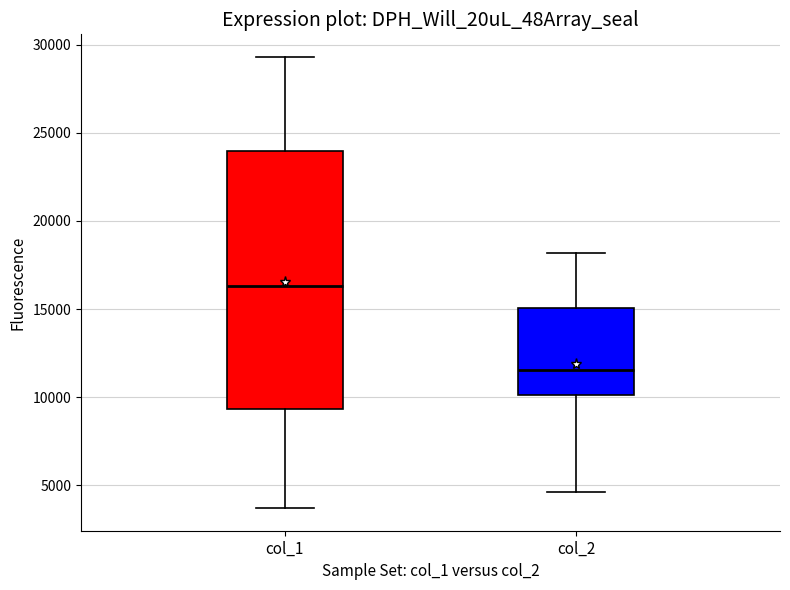

Where does the median line of the box for col_2 sit on the y-axis? The values are not printed on the chart, so give them approximately, as read against the axis.

11500